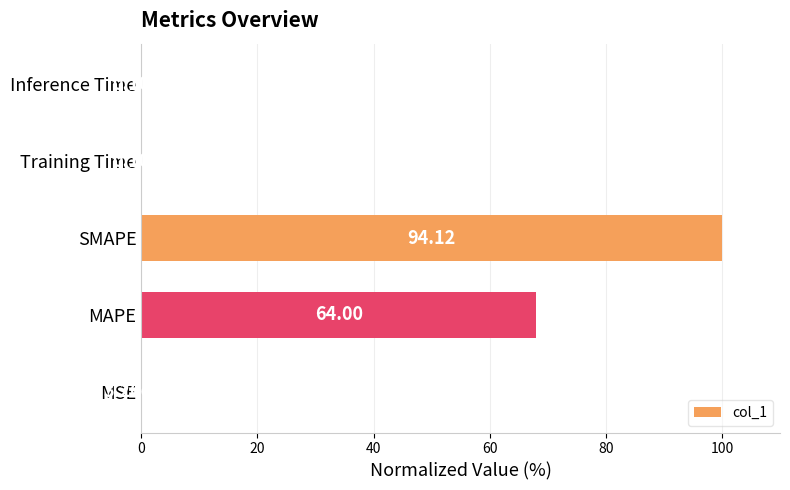

What is the sum of all values?

168.2